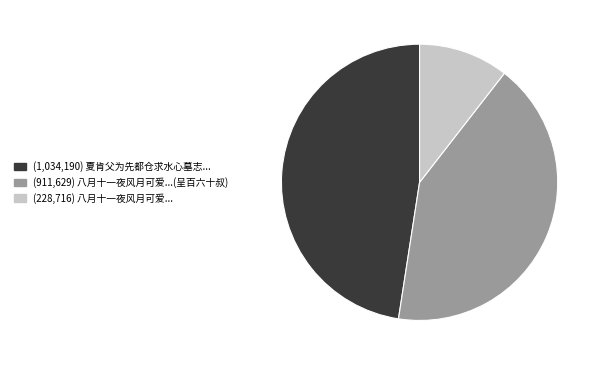

Is there a majority slice in this chart?

No